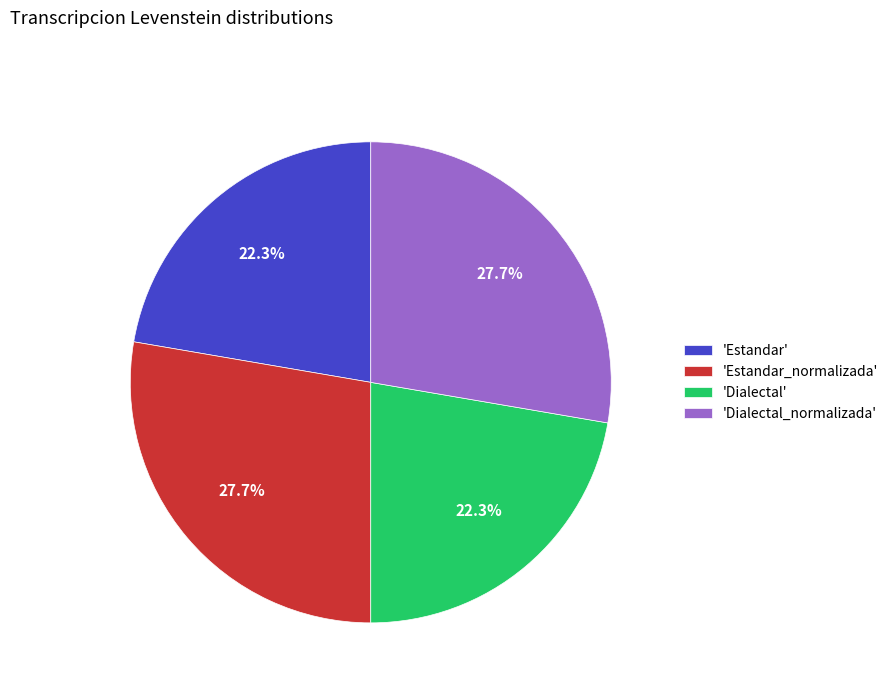

To the nearest percent, what is the difference between the largest and smallest slice percentages?

5%